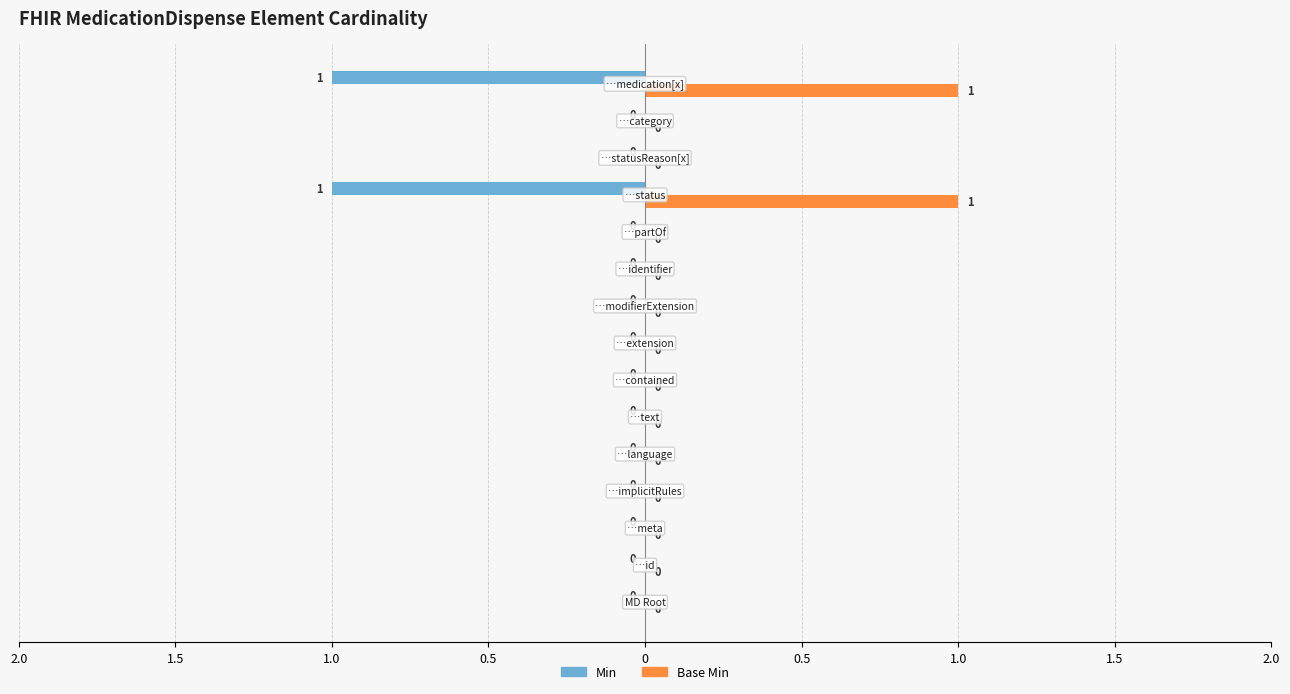

What are all the series names shown in the legend?

Min, Base Min